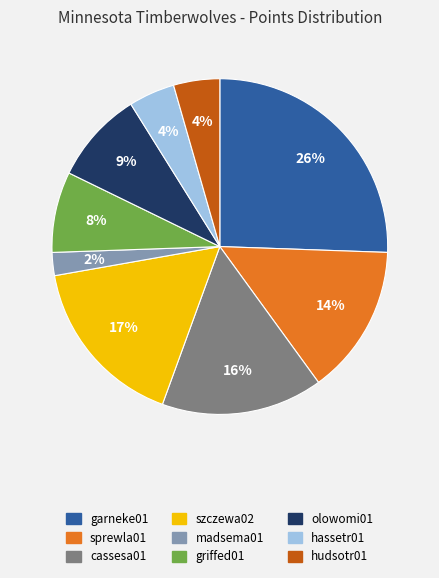

To the nearest percent, what percentage of the pie is griffed01?

8%